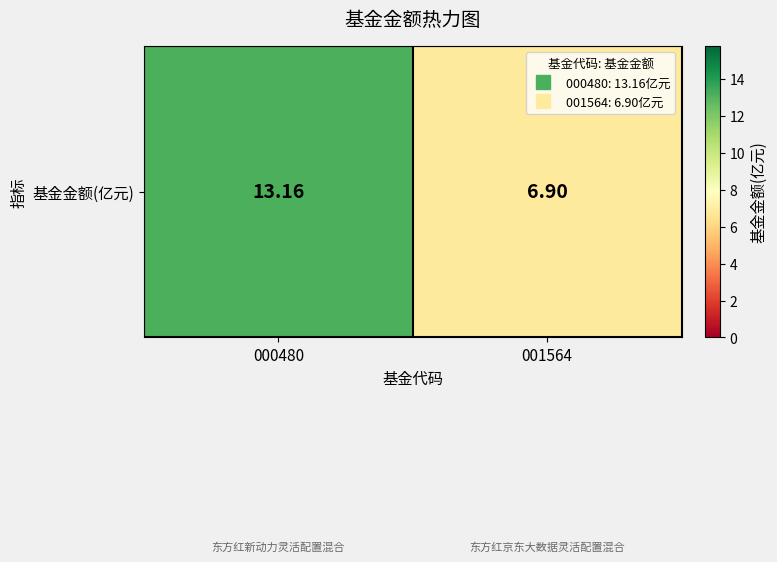

List the labels in order of value, largest first.

000480, 001564